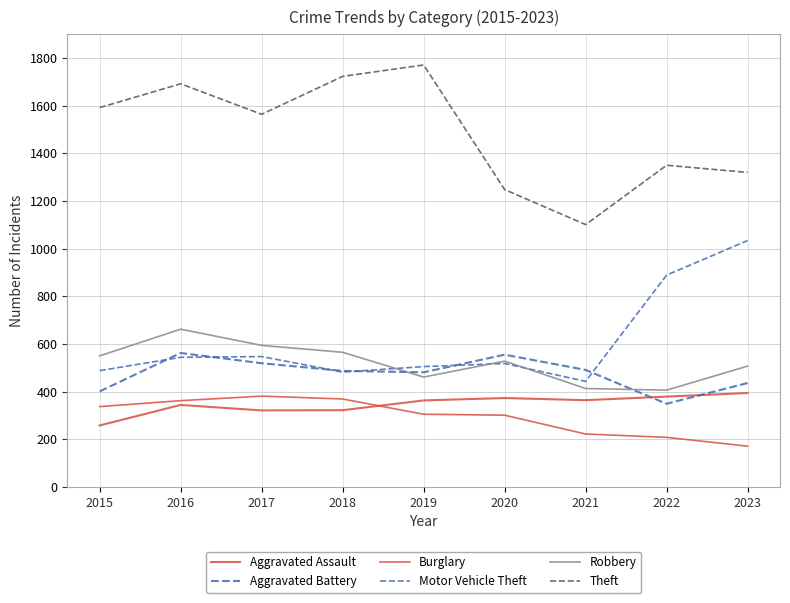

The value of Aggravated Battery at 2022 is 349. True or false?

True